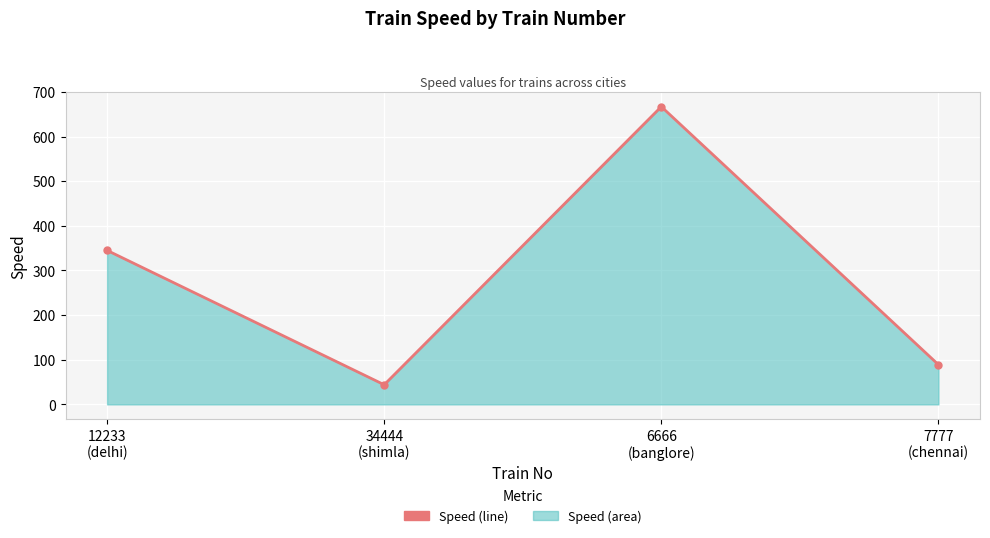

What is the maximum value shown in the chart?

667